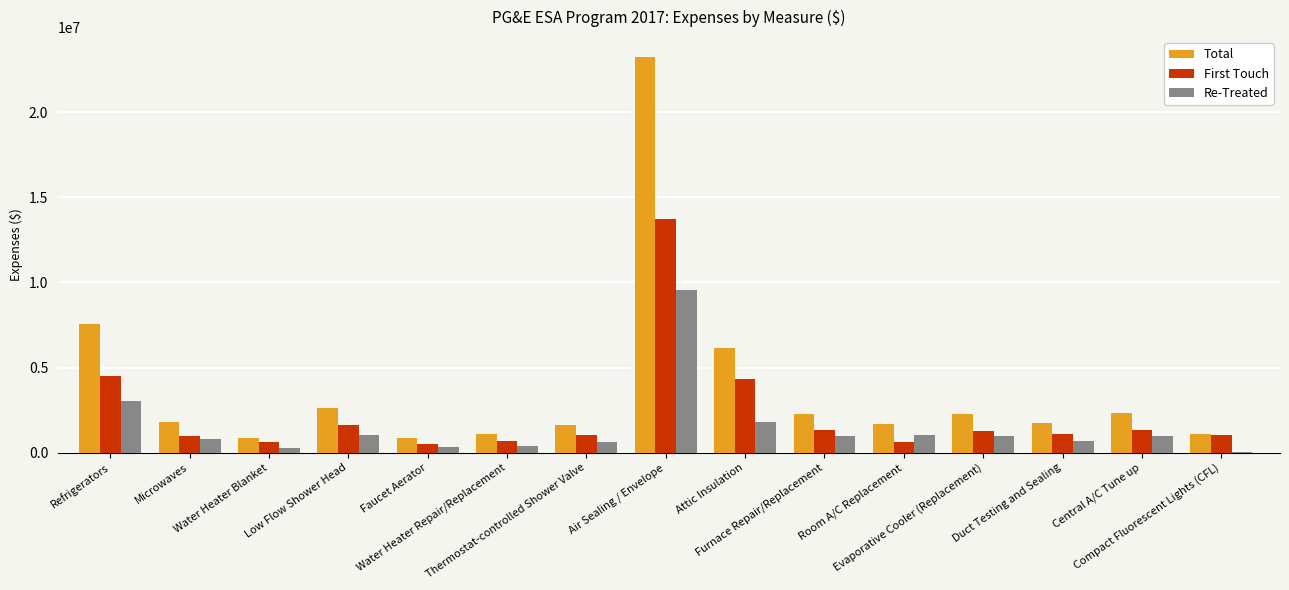

Is the value of Total at Faucet Aerator greater than the value of Re-Treated at Thermostat-controlled Shower Valve?

Yes